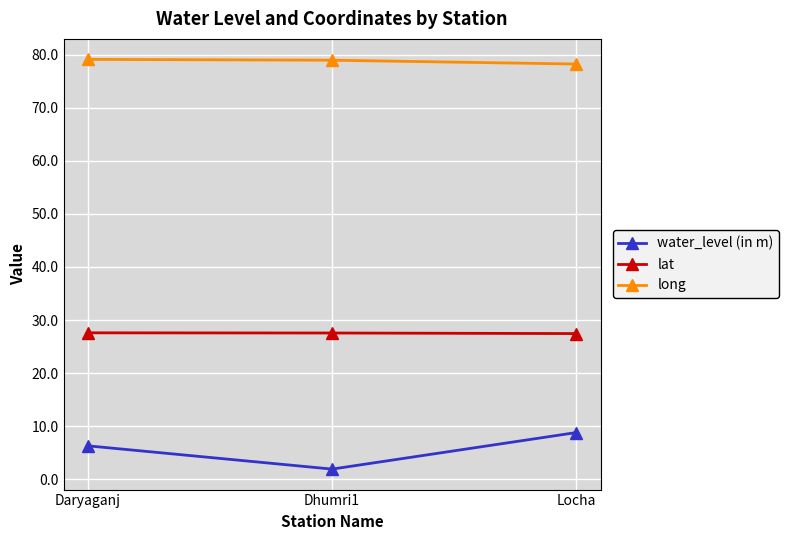

The value of lat at Locha is 27.5. True or false?

True